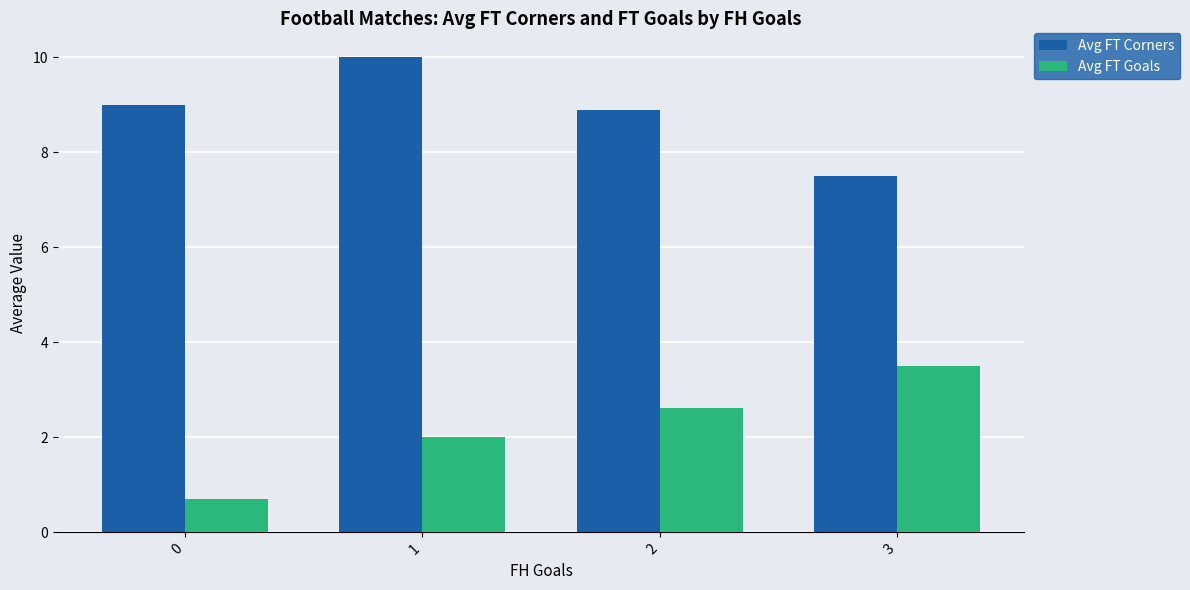

Which series has the widest spread of values?

Avg FT Goals